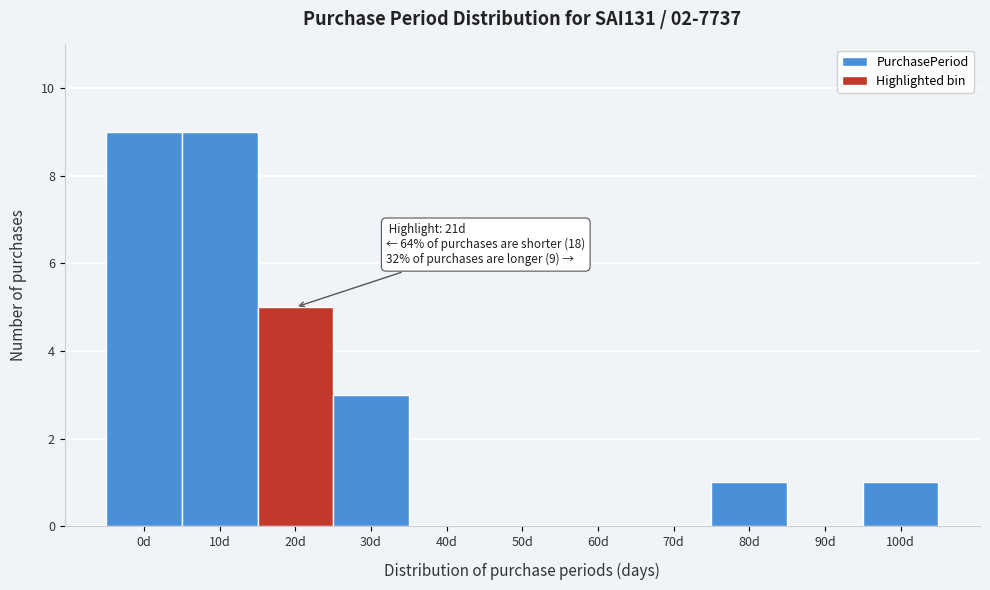

Reading left to right, list all the values displayed in this chart.

0d=9	10d=9	20d=5	30d=3	40d=0	50d=0	60d=0	70d=0	80d=1	90d=0	100d=1